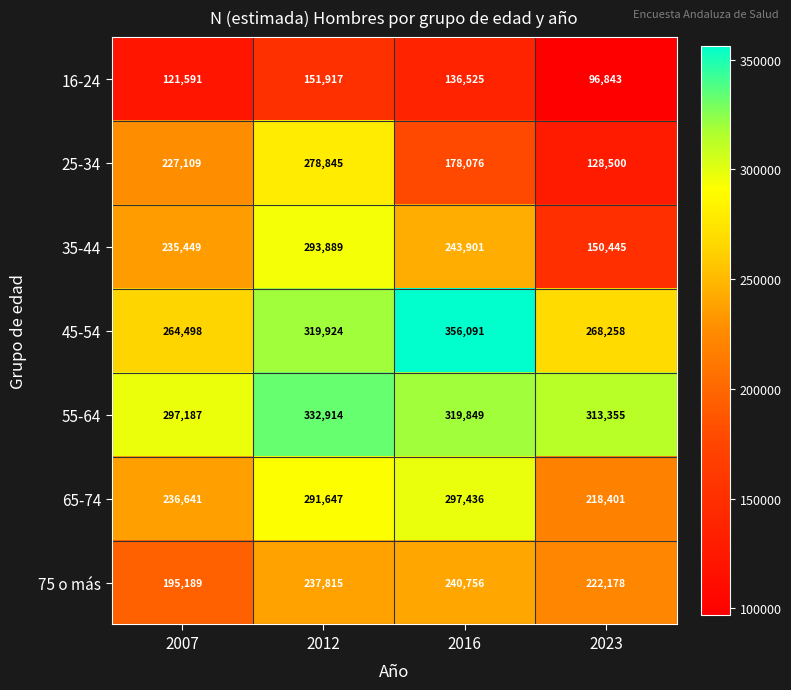

What value does the 16-24 series have at 2016?

136525